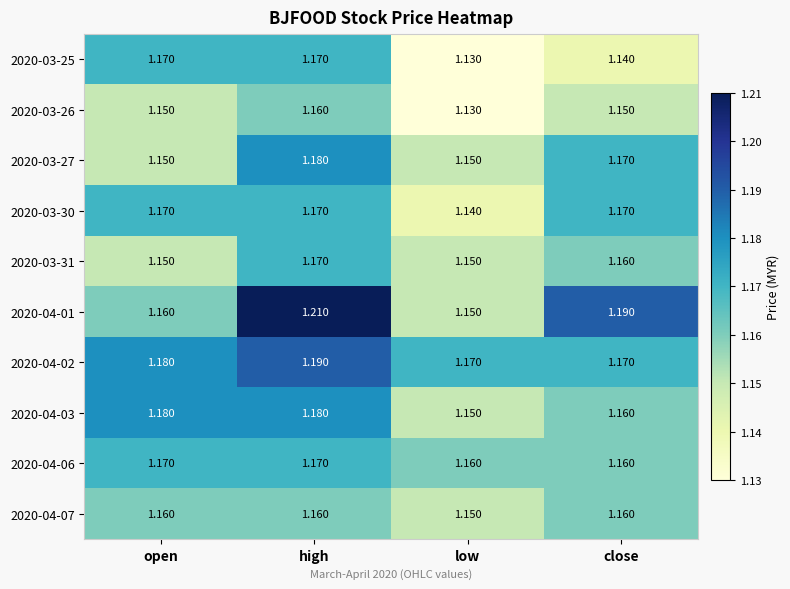

Is the value of 2020-04-01 at low greater than the value of 2020-03-30 at low?

Yes